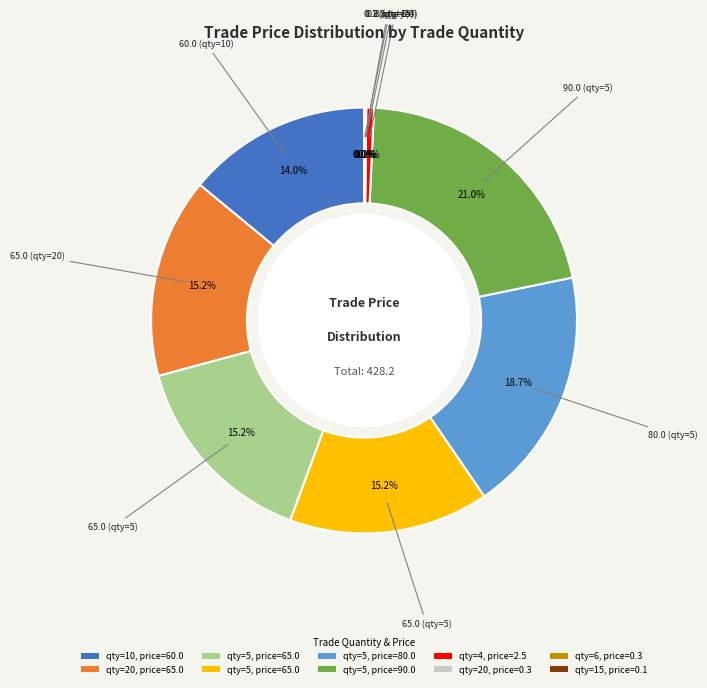

Is there a majority slice in this chart?

No